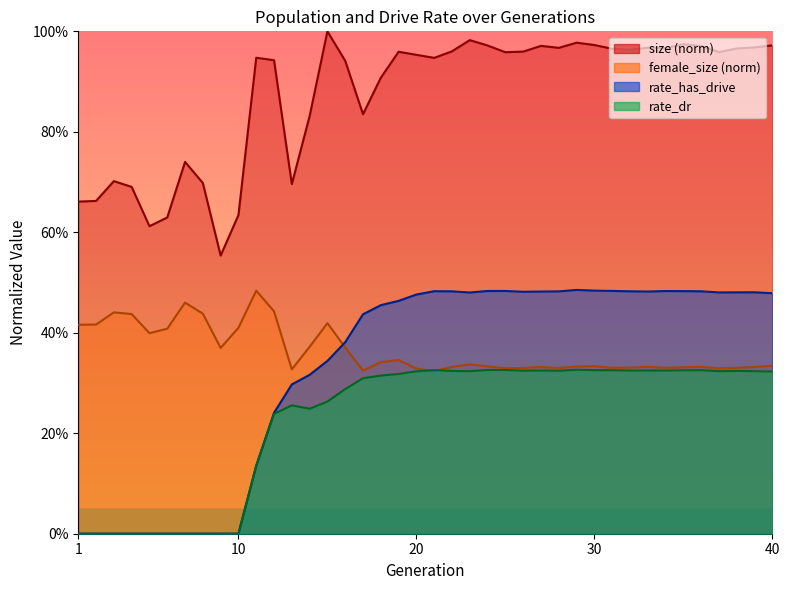

At which category is the sum across all series the highest?

23